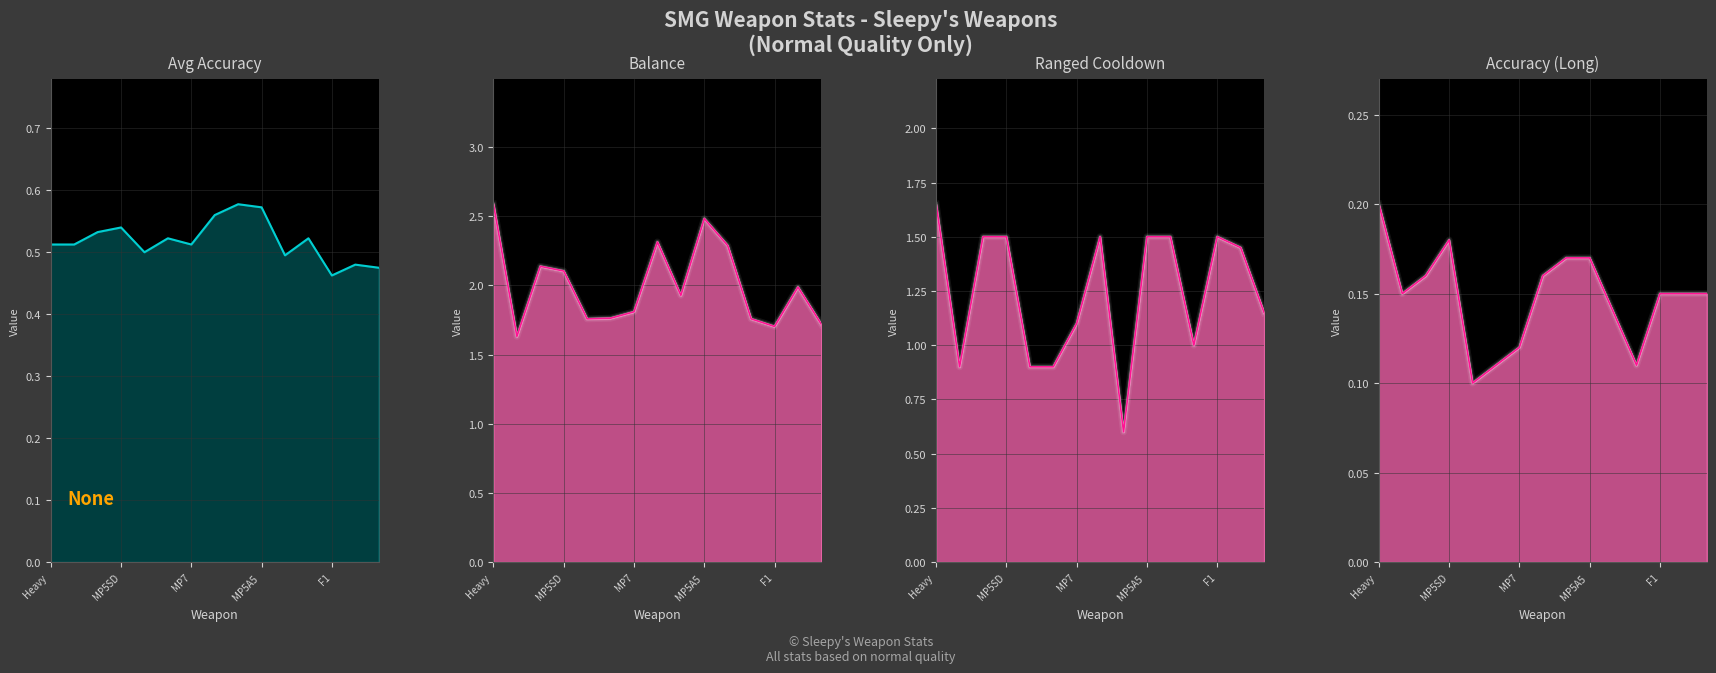

How many interior local valleys does the Ranged Cooldown series have?

3